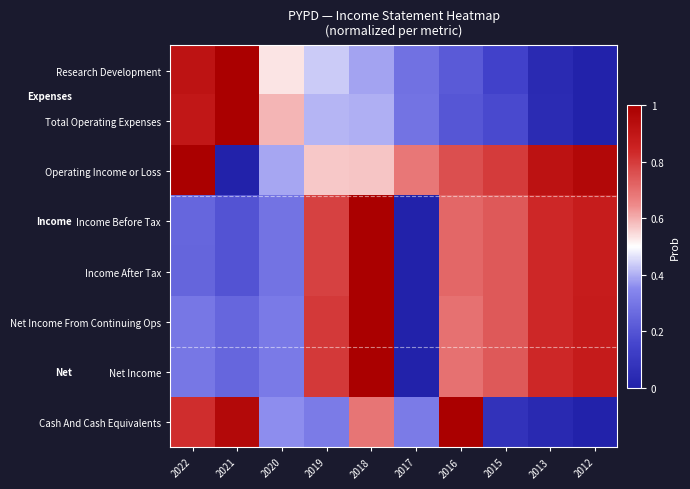

How many categories are shown in the chart?

10